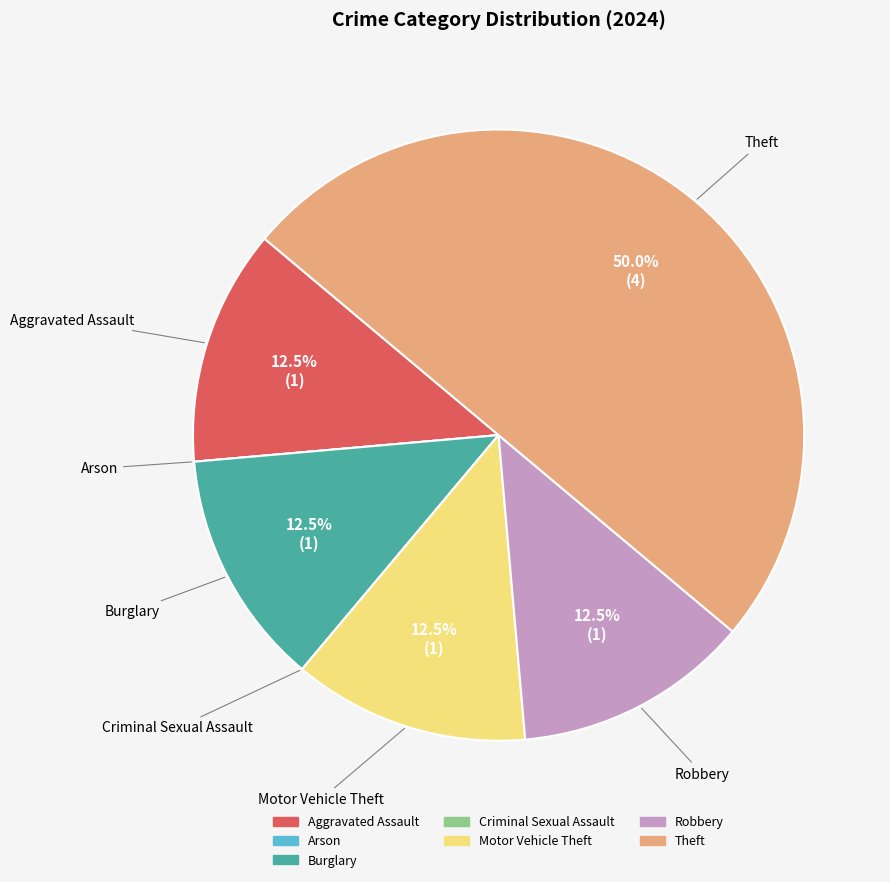

What percentage is NOT represented by Theft?

50.0%